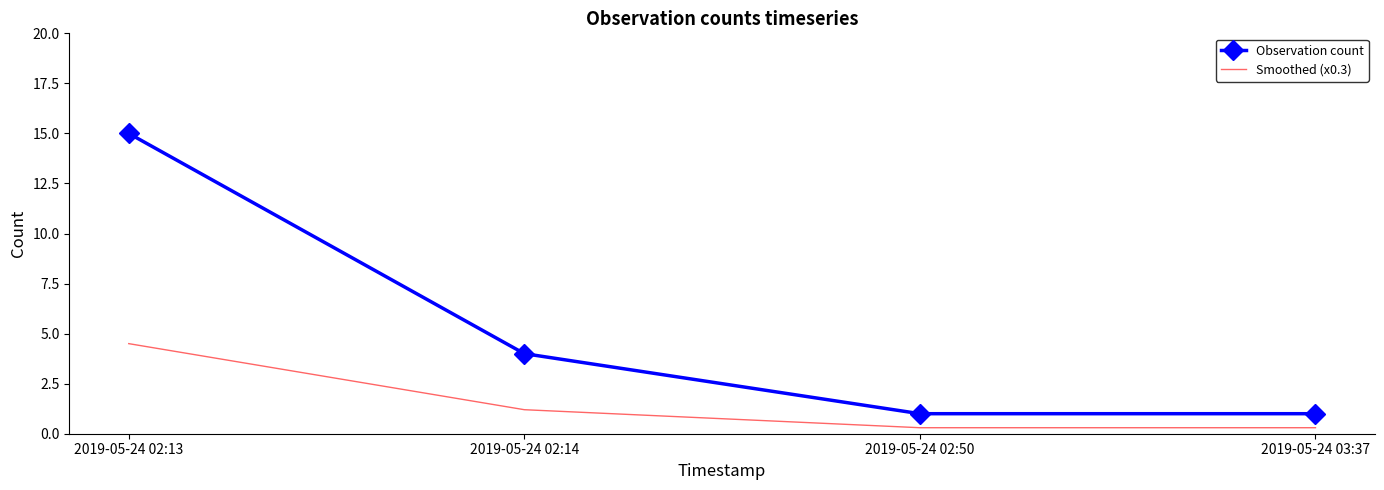

How many values in the Smoothed (x0.3) series are below 1?

2